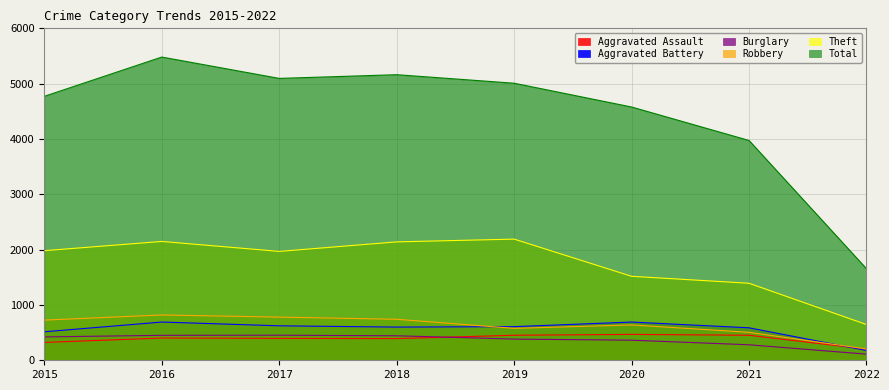

At which label does Burglary first exceed 422?

2016